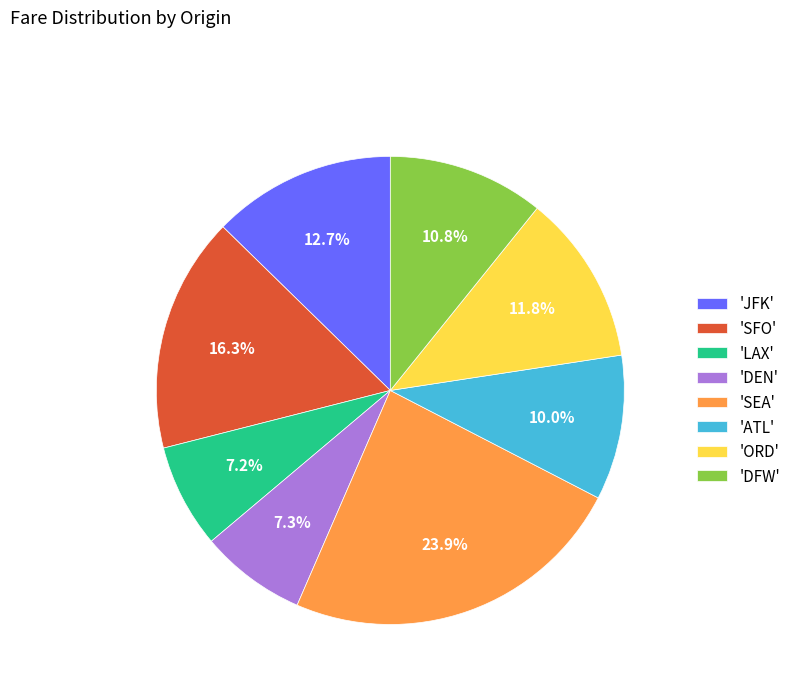

How much of the chart is everything except 'DEN'?

92.7%